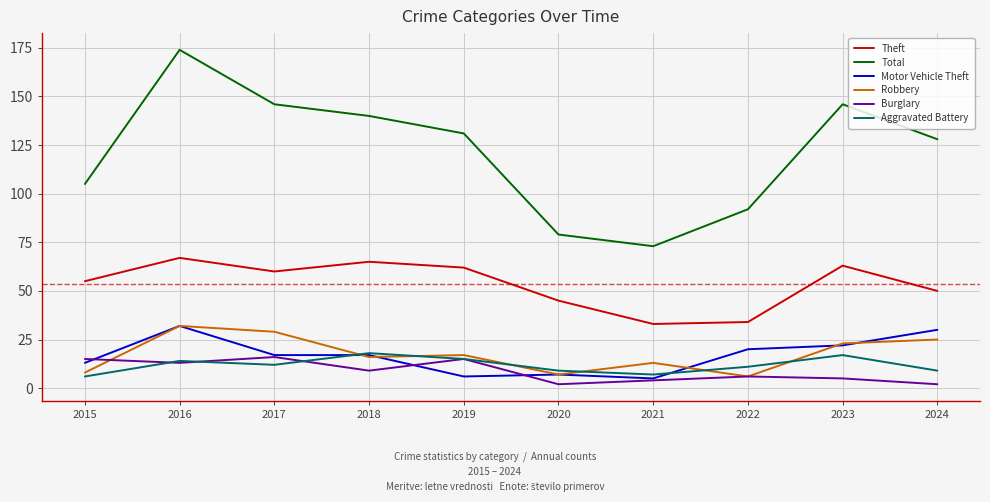

After their last crossing, which series has the higher values: Aggravated Battery or Robbery?

Robbery